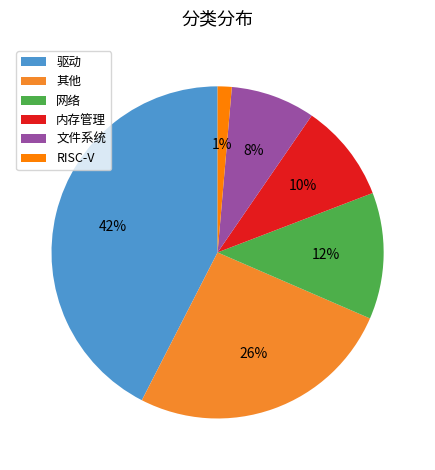

Which category has the smallest portion of the pie?

RISC-V